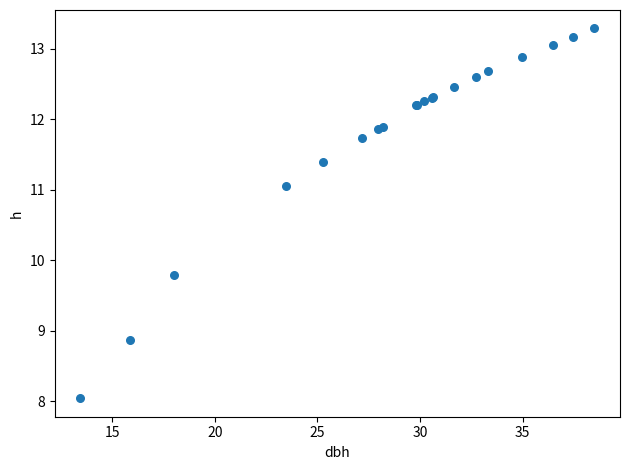

What Y value in the scatter plot is closest to 10?

9.8